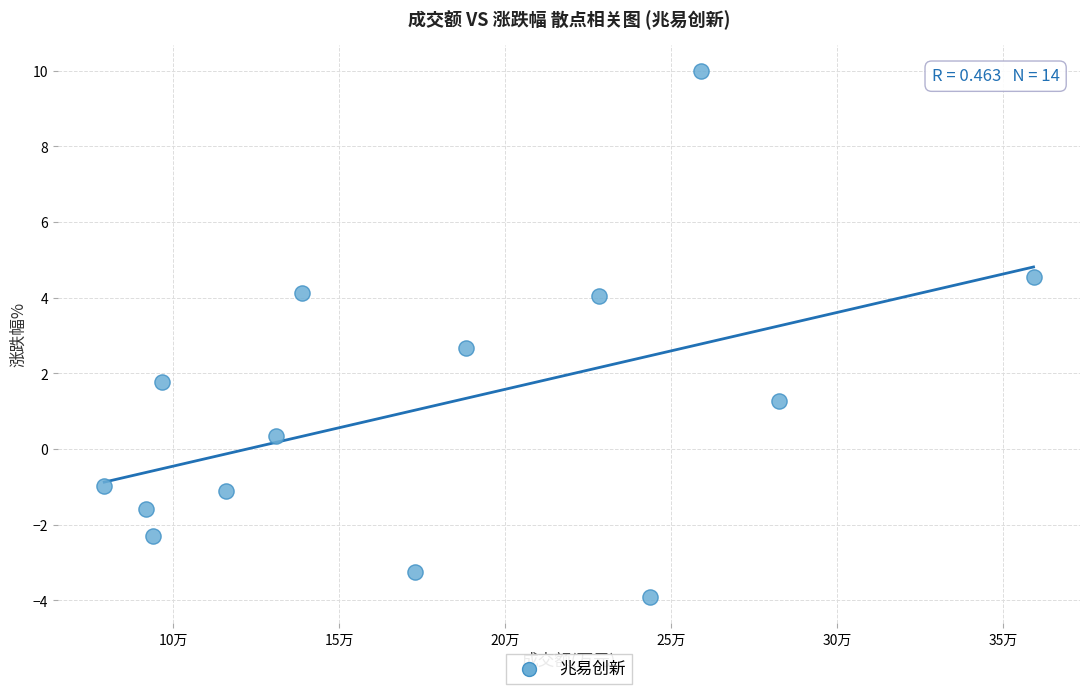

What is the range of Y values (max minus min)?

13.9